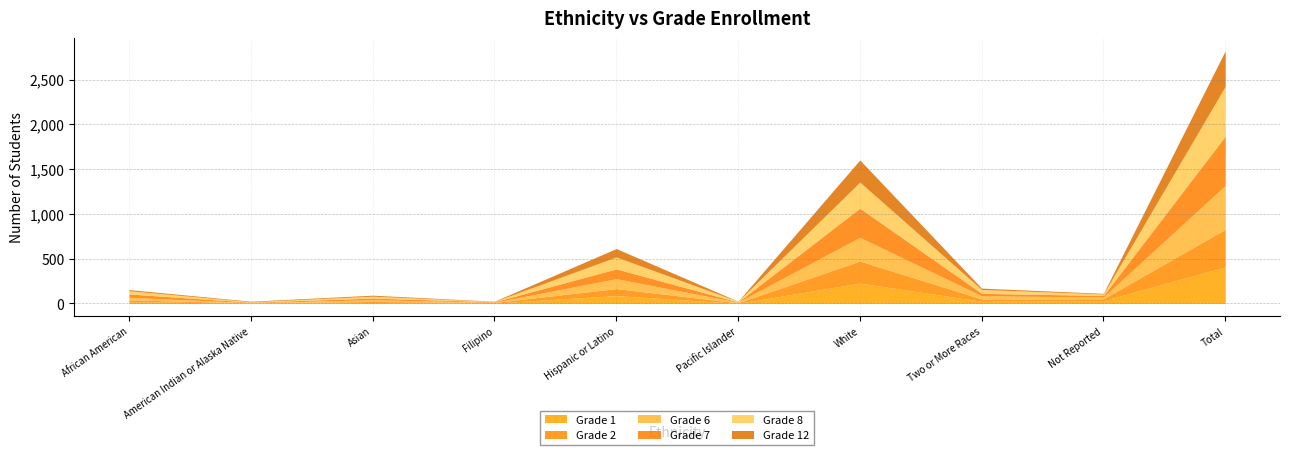

Reading left to right, what are all the values shown in this chart?

Grade 1: 20	3	10	4	88	1	227	24	31	408
Grade 2: 20	3	12	7	78	6	247	26	21	420
Grade 6: 28	3	19	2	111	7	264	35	20	489
Grade 7: 38	5	19	6	109	3	326	28	17	551
Grade 8: 36	5	21	3	133	7	291	43	17	556
Grade 12: 13	6	11	3	94	1	247	15	7	397